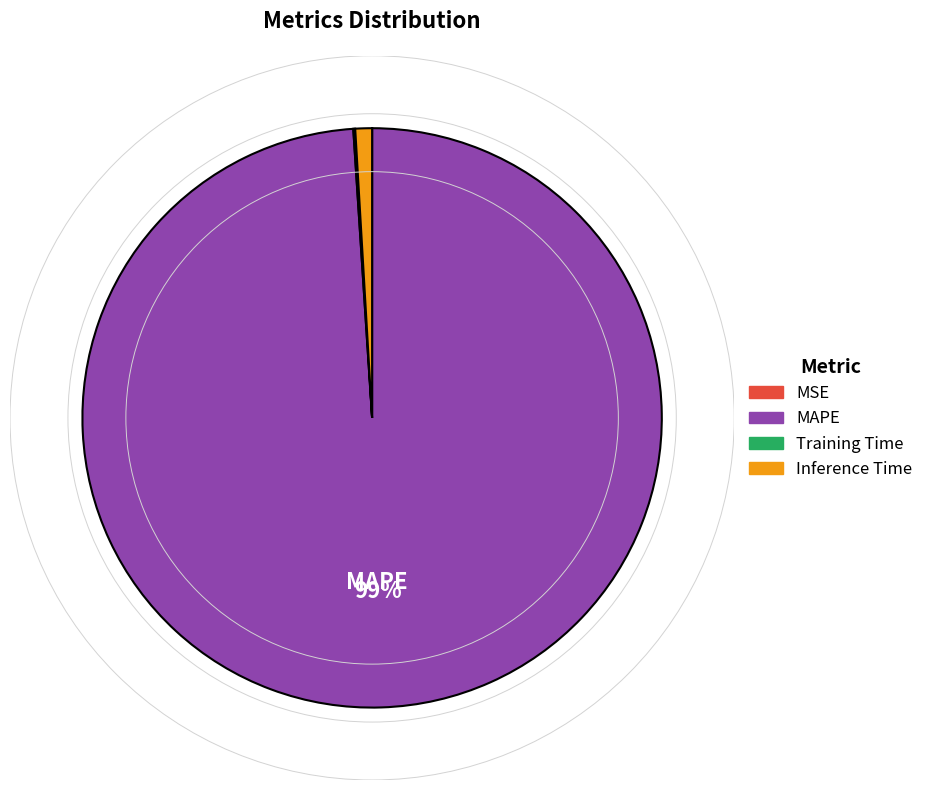

The Inference Time slice represents 11% of the pie. True or false?

False